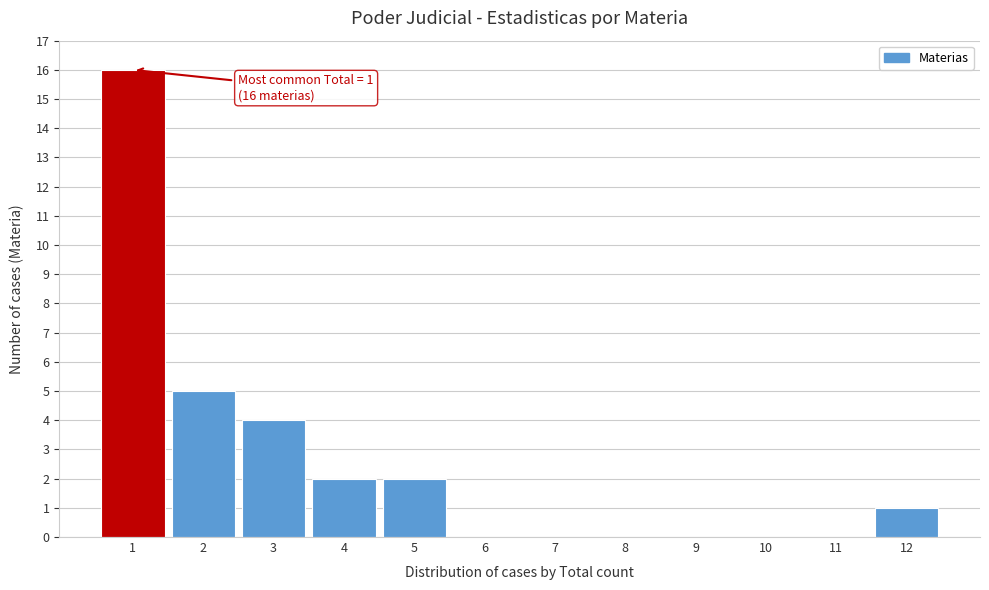

Which range on the x-axis has the tallest bar?

0.5 to 1.5